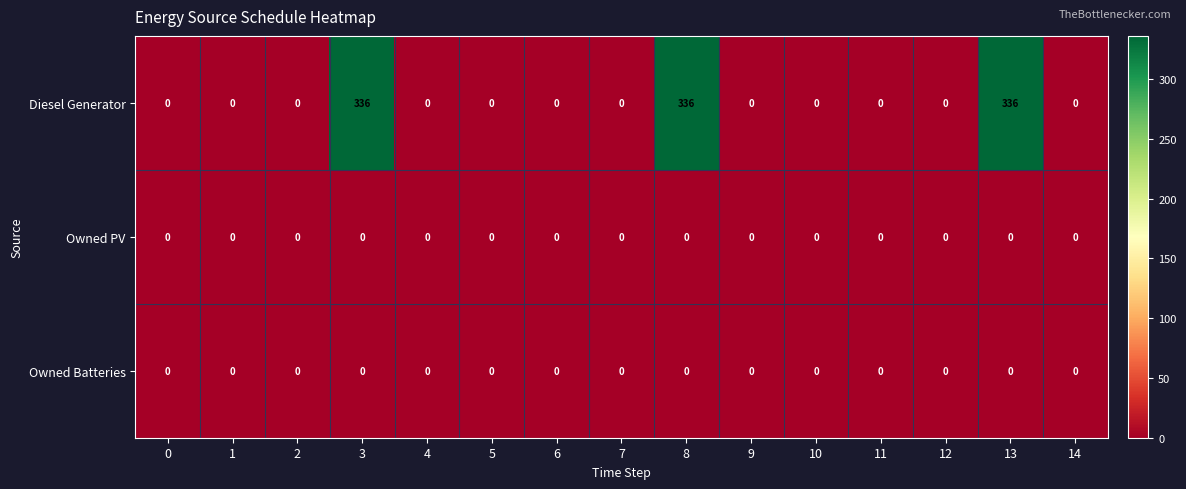

What is the difference between the maximum and minimum values in the Diesel Generator series?

336